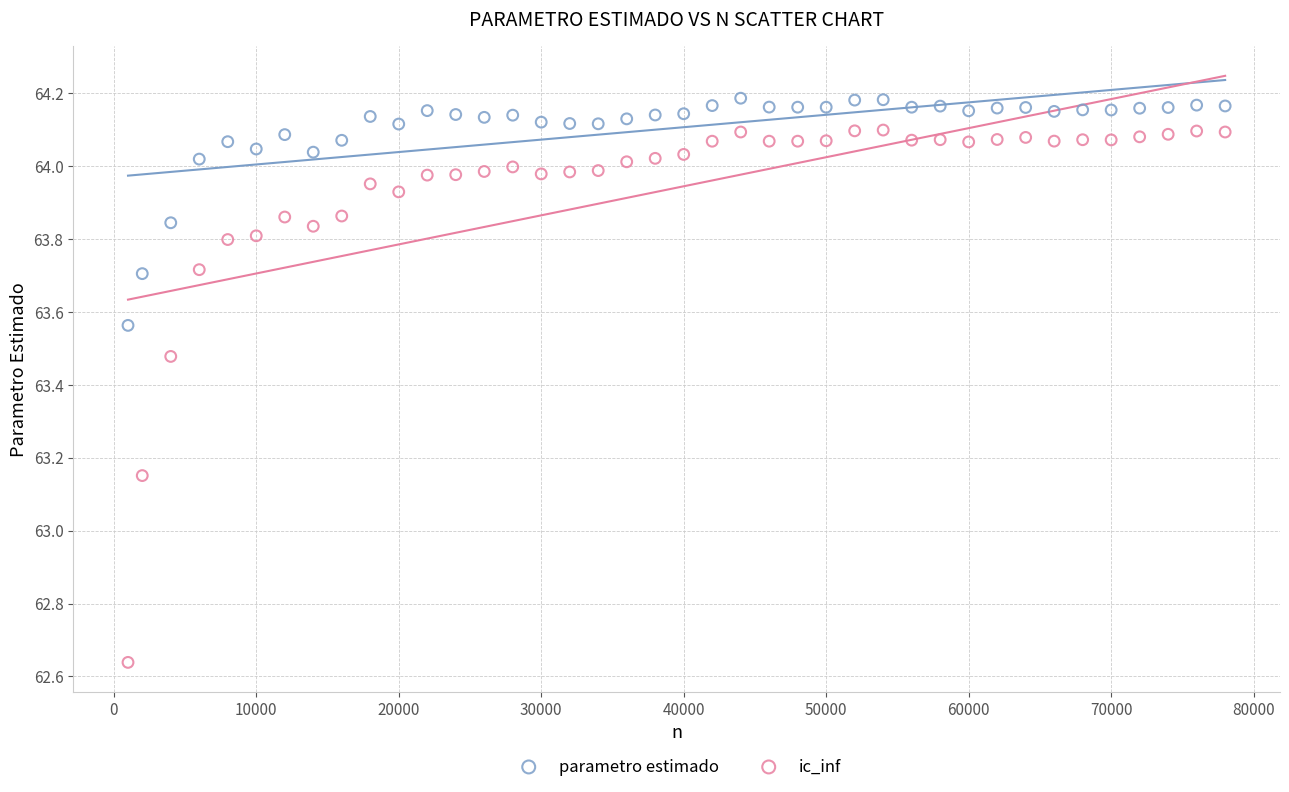

What are all the series names shown in the legend?

parametro estimado, ic_inf